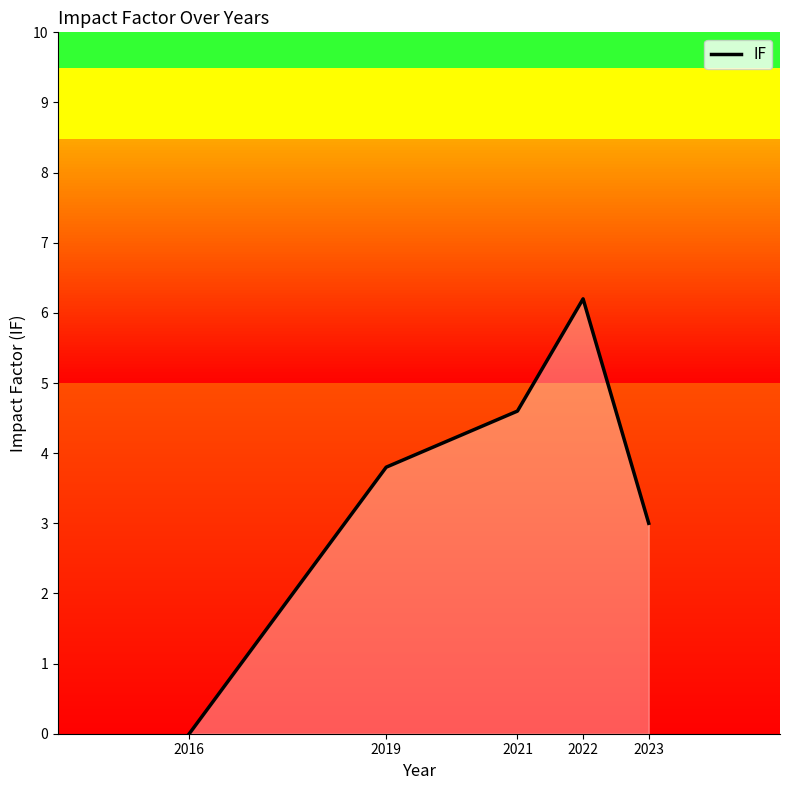

The value at 2023 is 5.1. True or false?

False